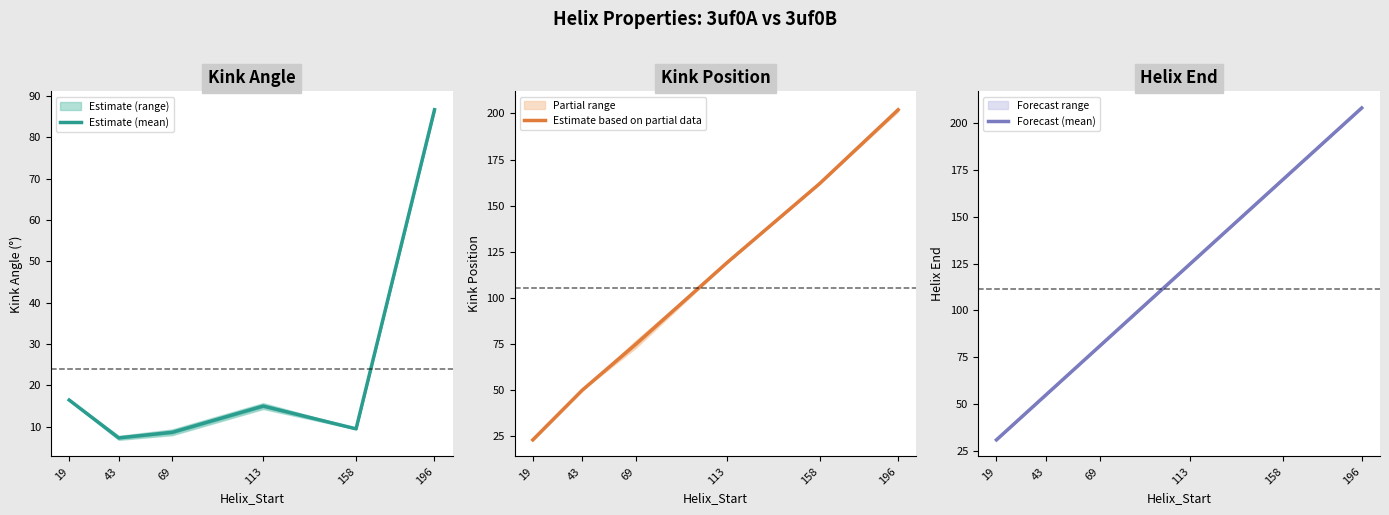

List the labels in order of Forecast (mean) value, largest first.

196, 158, 113, 69, 43, 19